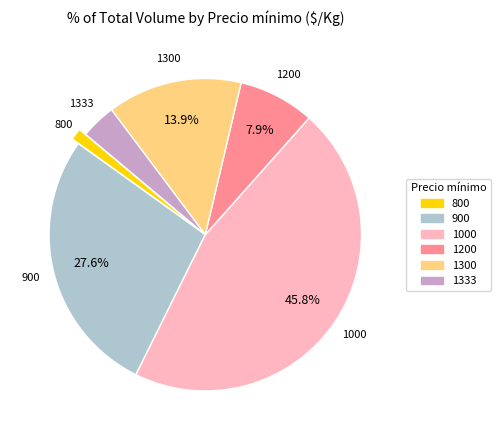

What is the ratio of the value at 1333 to the value at 1200?

0.5